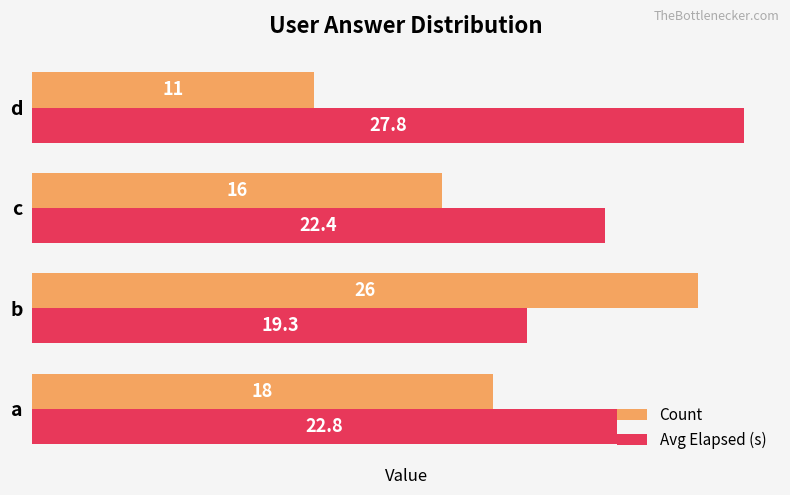

List the labels in order of Avg Elapsed (s) value, largest first.

d, a, c, b